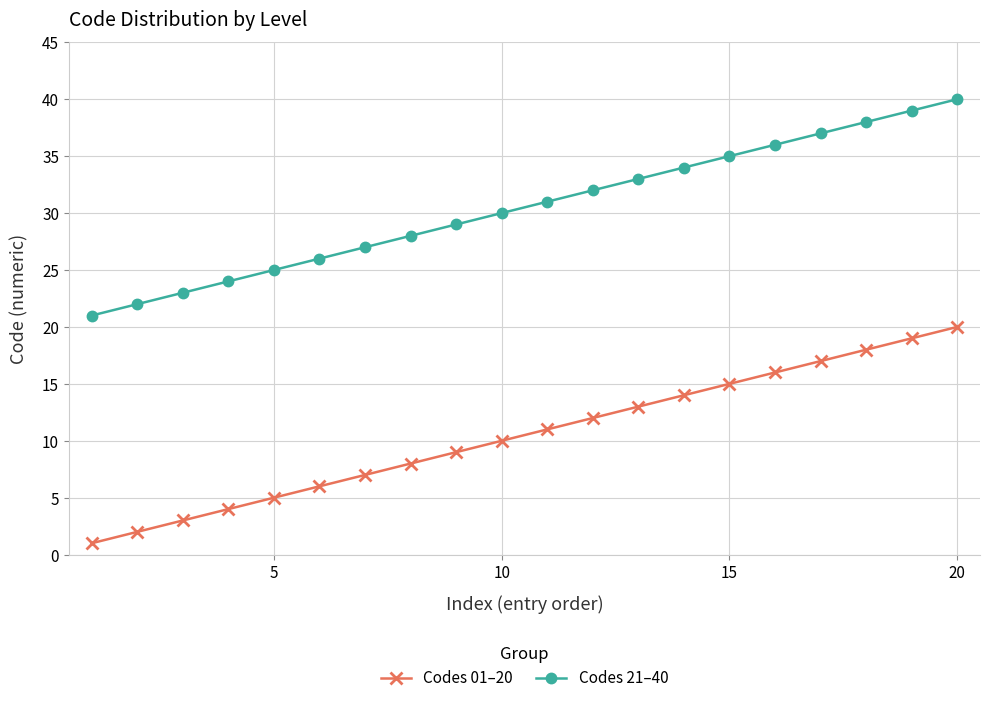

What is the greatest value displayed?

40